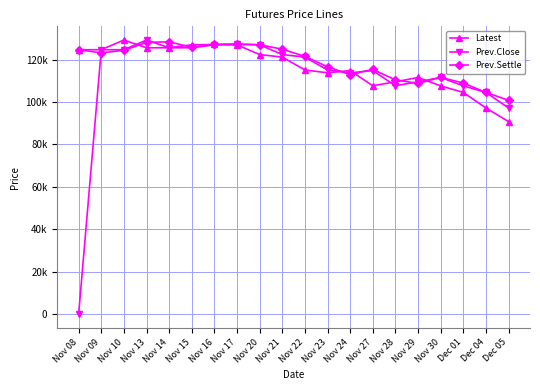

Reading left to right, transcribe all the data shown in this chart.

Latest: Nov 08=124650	Nov 09=124700	Nov 10=129250	Nov 13=125600	Nov 14=125600	Nov 15=127000	Nov 16=127150	Nov 17=127000	Nov 20=122400	Nov 21=121200	Nov 22=115150	Nov 23=113800	Nov 24=114850	Nov 27=107700	Nov 28=109550	Nov 29=111600	Nov 30=107650	Dec 01=104550	Dec 04=97250	Dec 05=90800
Prev.Close: Nov 08=0	Nov 09=124650	Nov 10=124700	Nov 13=129250	Nov 14=125600	Nov 15=125600	Nov 16=127000	Nov 17=127150	Nov 20=127000	Nov 21=122400	Nov 22=121200	Nov 23=115150	Nov 24=113800	Nov 27=114850	Nov 28=107700	Nov 29=109550	Nov 30=111600	Dec 01=107650	Dec 04=104550	Dec 05=97250
Prev.Settle: Nov 08=124700	Nov 09=123200	Nov 10=124400	Nov 13=128150	Nov 14=128400	Nov 15=125850	Nov 16=127200	Nov 17=127400	Nov 20=127050	Nov 21=124900	Nov 22=121550	Nov 23=116650	Nov 24=112950	Nov 27=115400	Nov 28=110450	Nov 29=108800	Nov 30=111650	Dec 01=109000	Dec 04=104550	Dec 05=100850